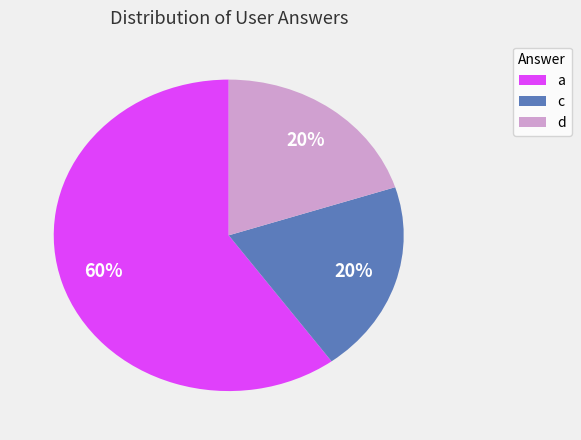

Is the sum of a and d greater than half?

Yes